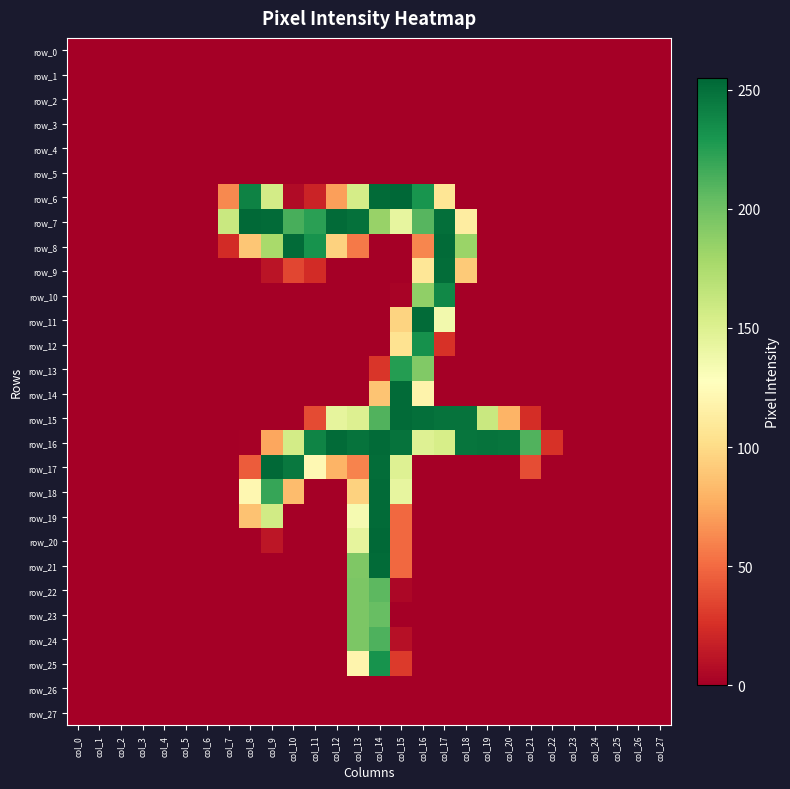

Reading right to left, transcribe all the data shown in this chart.

row_0: col_27=0	col_26=0	col_25=0	col_24=0	col_23=0	col_22=0	col_21=0	col_20=0	col_19=0	col_18=0	col_17=0	col_16=0	col_15=0	col_14=0	col_13=0	col_12=0	col_11=0	col_10=0	col_9=0	col_8=0	col_7=0	col_6=0	col_5=0	col_4=0	col_3=0	col_2=0	col_1=0	col_0=0
row_1: col_27=0	col_26=0	col_25=0	col_24=0	col_23=0	col_22=0	col_21=0	col_20=0	col_19=0	col_18=0	col_17=0	col_16=0	col_15=0	col_14=0	col_13=0	col_12=0	col_11=0	col_10=0	col_9=0	col_8=0	col_7=0	col_6=0	col_5=0	col_4=0	col_3=0	col_2=0	col_1=0	col_0=0
row_2: col_27=0	col_26=0	col_25=0	col_24=0	col_23=0	col_22=0	col_21=0	col_20=0	col_19=0	col_18=0	col_17=0	col_16=0	col_15=0	col_14=0	col_13=0	col_12=0	col_11=0	col_10=0	col_9=0	col_8=0	col_7=0	col_6=0	col_5=0	col_4=0	col_3=0	col_2=0	col_1=0	col_0=0
row_3: col_27=0	col_26=0	col_25=0	col_24=0	col_23=0	col_22=0	col_21=0	col_20=0	col_19=0	col_18=0	col_17=0	col_16=0	col_15=0	col_14=0	col_13=0	col_12=0	col_11=0	col_10=0	col_9=0	col_8=0	col_7=0	col_6=0	col_5=0	col_4=0	col_3=0	col_2=0	col_1=0	col_0=0
row_4: col_27=0	col_26=0	col_25=0	col_24=0	col_23=0	col_22=0	col_21=0	col_20=0	col_19=0	col_18=0	col_17=0	col_16=0	col_15=0	col_14=0	col_13=0	col_12=0	col_11=0	col_10=0	col_9=0	col_8=0	col_7=0	col_6=0	col_5=0	col_4=0	col_3=0	col_2=0	col_1=0	col_0=0
row_5: col_27=0	col_26=0	col_25=0	col_24=0	col_23=0	col_22=0	col_21=0	col_20=0	col_19=0	col_18=0	col_17=0	col_16=0	col_15=0	col_14=0	col_13=0	col_12=0	col_11=0	col_10=0	col_9=0	col_8=0	col_7=0	col_6=0	col_5=0	col_4=0	col_3=0	col_2=0	col_1=0	col_0=0
row_6: col_27=0	col_26=0	col_25=0	col_24=0	col_23=0	col_22=0	col_21=0	col_20=0	col_19=0	col_18=0	col_17=107	col_16=231	col_15=255	col_14=253	col_13=155	col_12=71	col_11=19	col_10=6	col_9=156	col_8=241	col_7=62	col_6=0	col_5=0	col_4=0	col_3=0	col_2=0	col_1=0	col_0=0
row_7: col_27=0	col_26=0	col_25=0	col_24=0	col_23=0	col_22=0	col_21=0	col_20=0	col_19=0	col_18=113	col_17=251	col_16=209	col_15=143	col_14=184	col_13=250	col_12=253	col_11=224	col_10=214	col_9=253	col_8=254	col_7=161	col_6=0	col_5=0	col_4=0	col_3=0	col_2=0	col_1=0	col_0=0
row_8: col_27=0	col_26=0	col_25=0	col_24=0	col_23=0	col_22=0	col_21=0	col_20=0	col_19=0	col_18=183	col_17=253	col_16=61	col_15=0	col_14=0	col_13=56	col_12=95	col_11=232	col_10=253	col_9=177	col_8=89	col_7=23	col_6=0	col_5=0	col_4=0	col_3=0	col_2=0	col_1=0	col_0=0
row_9: col_27=0	col_26=0	col_25=0	col_24=0	col_23=0	col_22=0	col_21=0	col_20=0	col_19=0	col_18=91	col_17=252	col_16=108	col_15=0	col_14=0	col_13=0	col_12=0	col_11=23	col_10=35	col_9=11	col_8=0	col_7=0	col_6=0	col_5=0	col_4=0	col_3=0	col_2=0	col_1=0	col_0=0
row_10: col_27=0	col_26=0	col_25=0	col_24=0	col_23=0	col_22=0	col_21=0	col_20=0	col_19=0	col_18=0	col_17=238	col_16=187	col_15=2	col_14=0	col_13=0	col_12=0	col_11=0	col_10=0	col_9=0	col_8=0	col_7=0	col_6=0	col_5=0	col_4=0	col_3=0	col_2=0	col_1=0	col_0=0
row_11: col_27=0	col_26=0	col_25=0	col_24=0	col_23=0	col_22=0	col_21=0	col_20=0	col_19=0	col_18=0	col_17=136	col_16=253	col_15=96	col_14=0	col_13=0	col_12=0	col_11=0	col_10=0	col_9=0	col_8=0	col_7=0	col_6=0	col_5=0	col_4=0	col_3=0	col_2=0	col_1=0	col_0=0
row_12: col_27=0	col_26=0	col_25=0	col_24=0	col_23=0	col_22=0	col_21=0	col_20=0	col_19=0	col_18=0	col_17=26	col_16=233	col_15=105	col_14=0	col_13=0	col_12=0	col_11=0	col_10=0	col_9=0	col_8=0	col_7=0	col_6=0	col_5=0	col_4=0	col_3=0	col_2=0	col_1=0	col_0=0
row_13: col_27=0	col_26=0	col_25=0	col_24=0	col_23=0	col_22=0	col_21=0	col_20=0	col_19=0	col_18=0	col_17=0	col_16=193	col_15=226	col_14=28	col_13=0	col_12=0	col_11=0	col_10=0	col_9=0	col_8=0	col_7=0	col_6=0	col_5=0	col_4=0	col_3=0	col_2=0	col_1=0	col_0=0
row_14: col_27=0	col_26=0	col_25=0	col_24=0	col_23=0	col_22=0	col_21=0	col_20=0	col_19=0	col_18=0	col_17=0	col_16=118	col_15=253	col_14=88	col_13=0	col_12=0	col_11=0	col_10=0	col_9=0	col_8=0	col_7=0	col_6=0	col_5=0	col_4=0	col_3=0	col_2=0	col_1=0	col_0=0
row_15: col_27=0	col_26=0	col_25=0	col_24=0	col_23=0	col_22=0	col_21=24	col_20=80	col_19=161	col_18=249	col_17=249	col_16=251	col_15=253	col_14=211	col_13=150	col_12=144	col_11=37	col_10=0	col_9=0	col_8=0	col_7=0	col_6=0	col_5=0	col_4=0	col_3=0	col_2=0	col_1=0	col_0=0
row_16: col_27=0	col_26=0	col_25=0	col_24=0	col_23=0	col_22=26	col_21=211	col_20=248	col_19=249	col_18=248	col_17=154	col_16=149	col_15=249	col_14=253	col_13=249	col_12=253	col_11=240	col_10=156	col_9=74	col_8=1	col_7=0	col_6=0	col_5=0	col_4=0	col_3=0	col_2=0	col_1=0	col_0=0
row_17: col_27=0	col_26=0	col_25=0	col_24=0	col_23=0	col_22=0	col_21=38	col_20=0	col_19=0	col_18=0	col_17=0	col_16=0	col_15=149	col_14=252	col_13=60	col_12=80	col_11=122	col_10=246	col_9=254	col_8=44	col_7=0	col_6=0	col_5=0	col_4=0	col_3=0	col_2=0	col_1=0	col_0=0
row_18: col_27=0	col_26=0	col_25=0	col_24=0	col_23=0	col_22=0	col_21=0	col_20=0	col_19=0	col_18=0	col_17=0	col_16=0	col_15=143	col_14=253	col_13=95	col_12=0	col_11=0	col_10=84	col_9=220	col_8=121	col_7=0	col_6=0	col_5=0	col_4=0	col_3=0	col_2=0	col_1=0	col_0=0
row_19: col_27=0	col_26=0	col_25=0	col_24=0	col_23=0	col_22=0	col_21=0	col_20=0	col_19=0	col_18=0	col_17=0	col_16=0	col_15=49	col_14=253	col_13=134	col_12=0	col_11=0	col_10=0	col_9=157	col_8=87	col_7=0	col_6=0	col_5=0	col_4=0	col_3=0	col_2=0	col_1=0	col_0=0
row_20: col_27=0	col_26=0	col_25=0	col_24=0	col_23=0	col_22=0	col_21=0	col_20=0	col_19=0	col_18=0	col_17=0	col_16=0	col_15=49	col_14=254	col_13=144	col_12=0	col_11=0	col_10=0	col_9=12	col_8=0	col_7=0	col_6=0	col_5=0	col_4=0	col_3=0	col_2=0	col_1=0	col_0=0
row_21: col_27=0	col_26=0	col_25=0	col_24=0	col_23=0	col_22=0	col_21=0	col_20=0	col_19=0	col_18=0	col_17=0	col_16=0	col_15=49	col_14=253	col_13=194	col_12=0	col_11=0	col_10=0	col_9=0	col_8=0	col_7=0	col_6=0	col_5=0	col_4=0	col_3=0	col_2=0	col_1=0	col_0=0
row_22: col_27=0	col_26=0	col_25=0	col_24=0	col_23=0	col_22=0	col_21=0	col_20=0	col_19=0	col_18=0	col_17=0	col_16=0	col_15=4	col_14=207	col_13=195	col_12=0	col_11=0	col_10=0	col_9=0	col_8=0	col_7=0	col_6=0	col_5=0	col_4=0	col_3=0	col_2=0	col_1=0	col_0=0
row_23: col_27=0	col_26=0	col_25=0	col_24=0	col_23=0	col_22=0	col_21=0	col_20=0	col_19=0	col_18=0	col_17=0	col_16=0	col_15=0	col_14=203	col_13=195	col_12=0	col_11=0	col_10=0	col_9=0	col_8=0	col_7=0	col_6=0	col_5=0	col_4=0	col_3=0	col_2=0	col_1=0	col_0=0
row_24: col_27=0	col_26=0	col_25=0	col_24=0	col_23=0	col_22=0	col_21=0	col_20=0	col_19=0	col_18=0	col_17=0	col_16=0	col_15=9	col_14=212	col_13=195	col_12=0	col_11=0	col_10=0	col_9=0	col_8=0	col_7=0	col_6=0	col_5=0	col_4=0	col_3=0	col_2=0	col_1=0	col_0=0
row_25: col_27=0	col_26=0	col_25=0	col_24=0	col_23=0	col_22=0	col_21=0	col_20=0	col_19=0	col_18=0	col_17=0	col_16=0	col_15=30	col_14=232	col_13=119	col_12=0	col_11=0	col_10=0	col_9=0	col_8=0	col_7=0	col_6=0	col_5=0	col_4=0	col_3=0	col_2=0	col_1=0	col_0=0
row_26: col_27=0	col_26=0	col_25=0	col_24=0	col_23=0	col_22=0	col_21=0	col_20=0	col_19=0	col_18=0	col_17=0	col_16=0	col_15=0	col_14=0	col_13=0	col_12=0	col_11=0	col_10=0	col_9=0	col_8=0	col_7=0	col_6=0	col_5=0	col_4=0	col_3=0	col_2=0	col_1=0	col_0=0
row_27: col_27=0	col_26=0	col_25=0	col_24=0	col_23=0	col_22=0	col_21=0	col_20=0	col_19=0	col_18=0	col_17=0	col_16=0	col_15=0	col_14=0	col_13=0	col_12=0	col_11=0	col_10=0	col_9=0	col_8=0	col_7=0	col_6=0	col_5=0	col_4=0	col_3=0	col_2=0	col_1=0	col_0=0